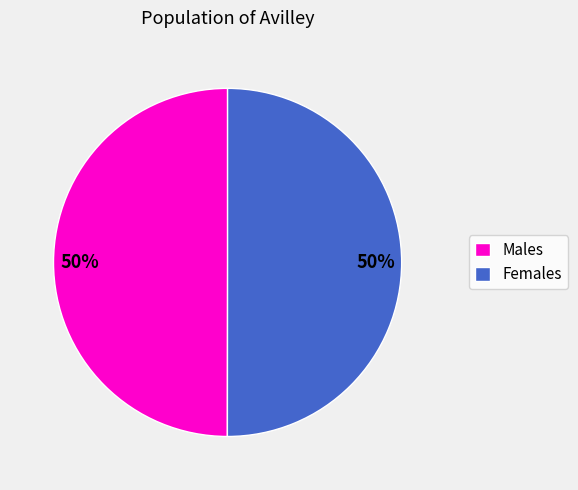

How many slices are in this pie chart?

2